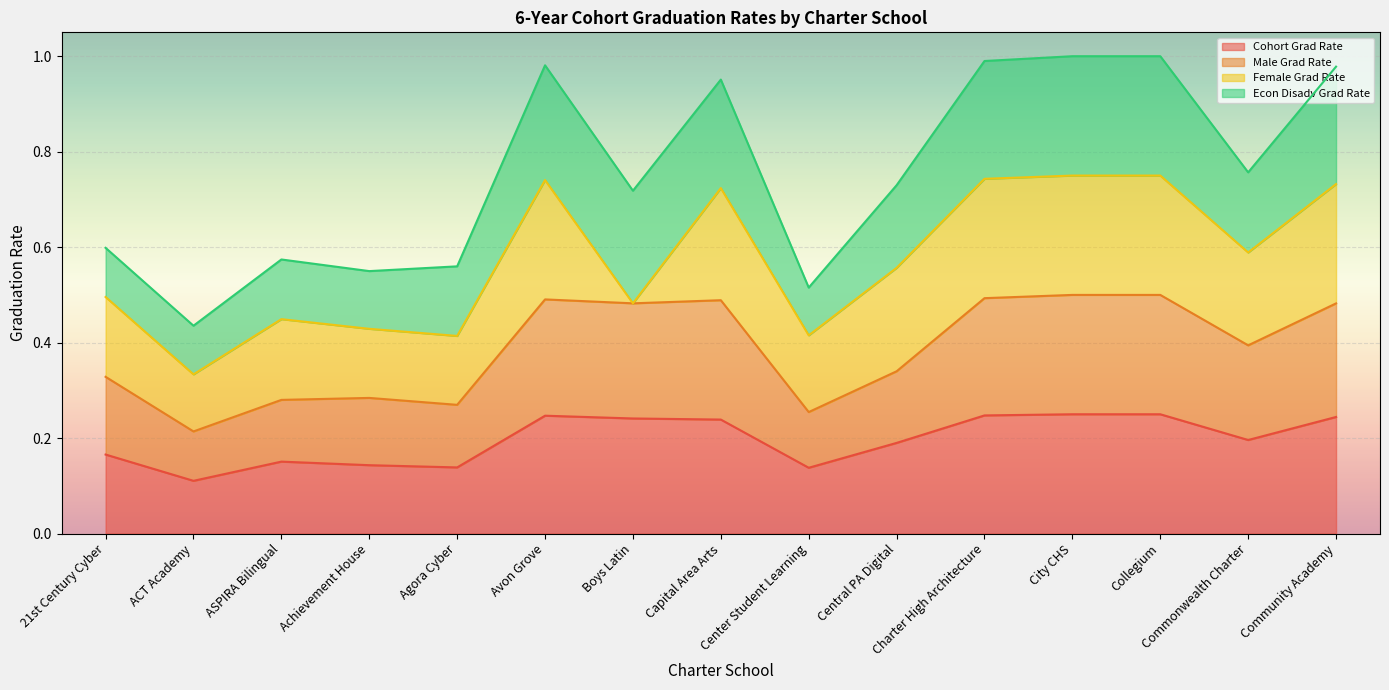

True or false: Cohort Grad Rate and Male Grad Rate intersect in this chart.

False